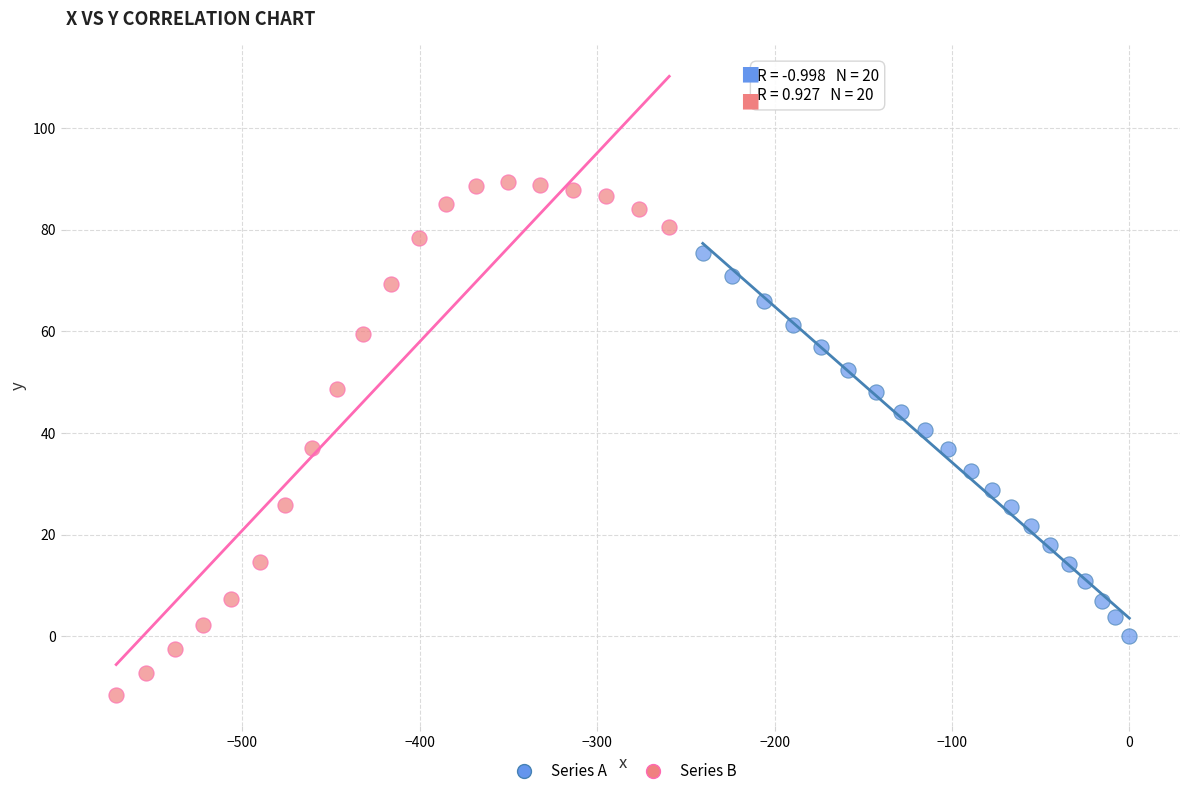

Which series reaches the maximum Y coordinate?

Series B